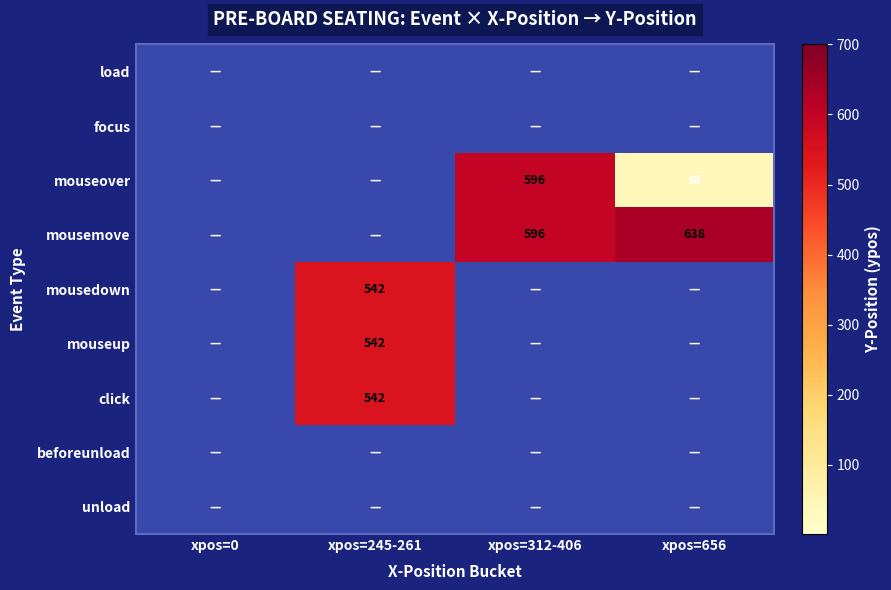

Is it true that mouseover equals 596 at xpos=312-406?

True